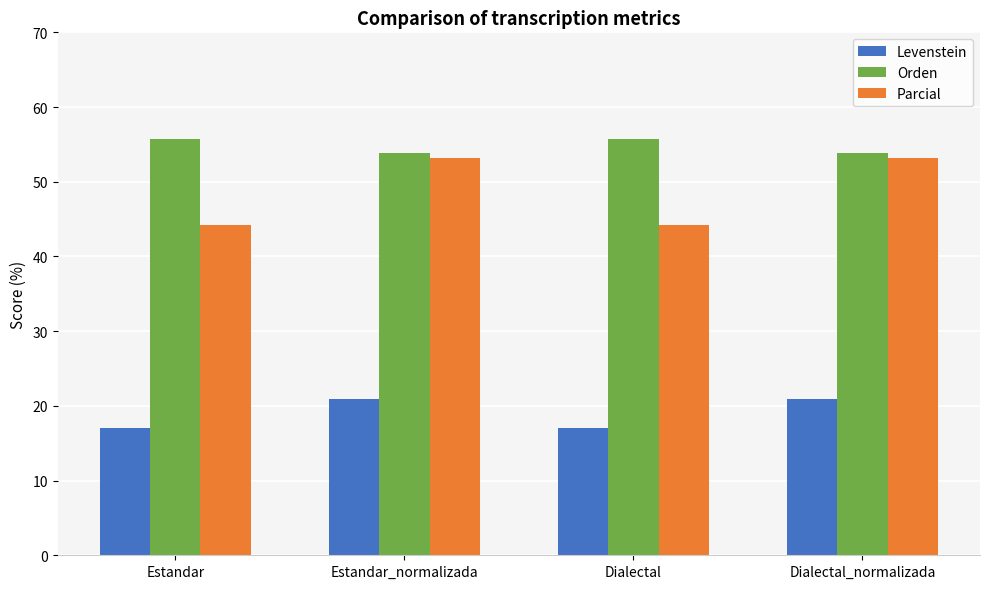

What is the smallest value displayed?

17.0